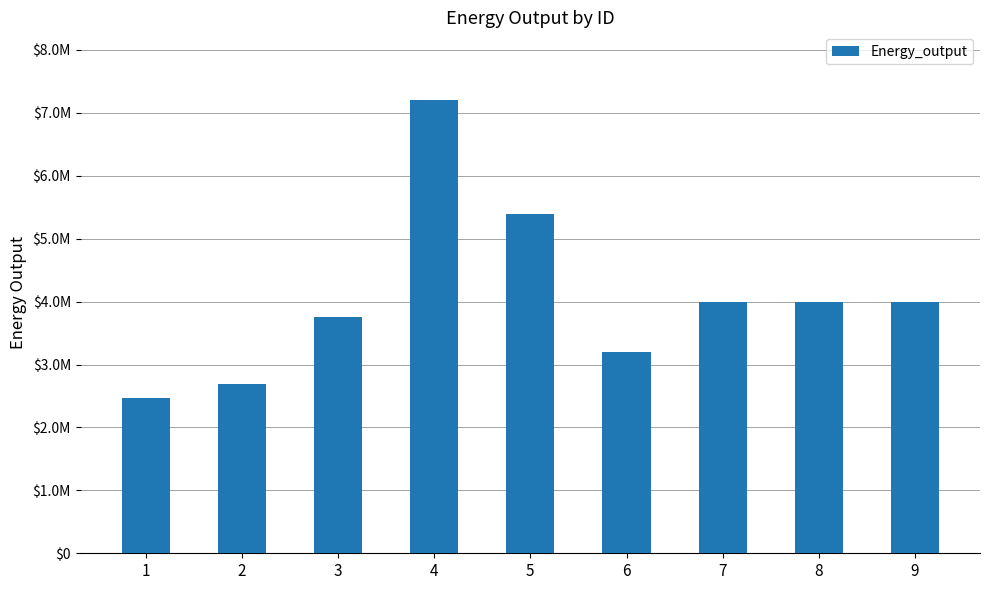

Are the bars horizontal?

No